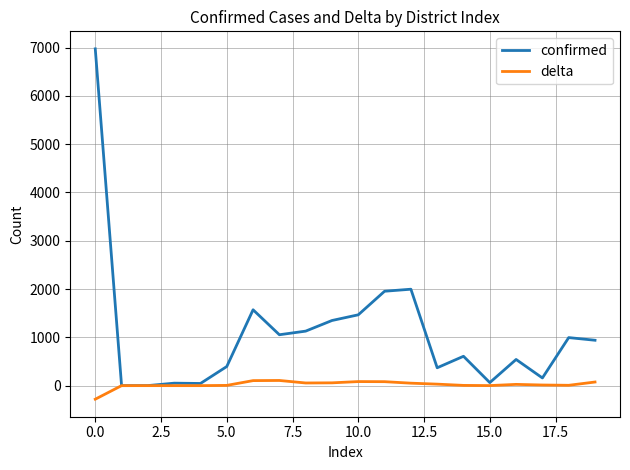

What is the highest value of the delta series?

107